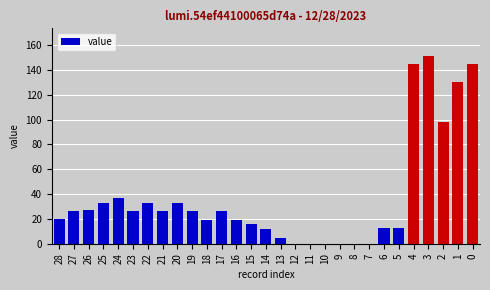

The value at 4 is 232. True or false?

False